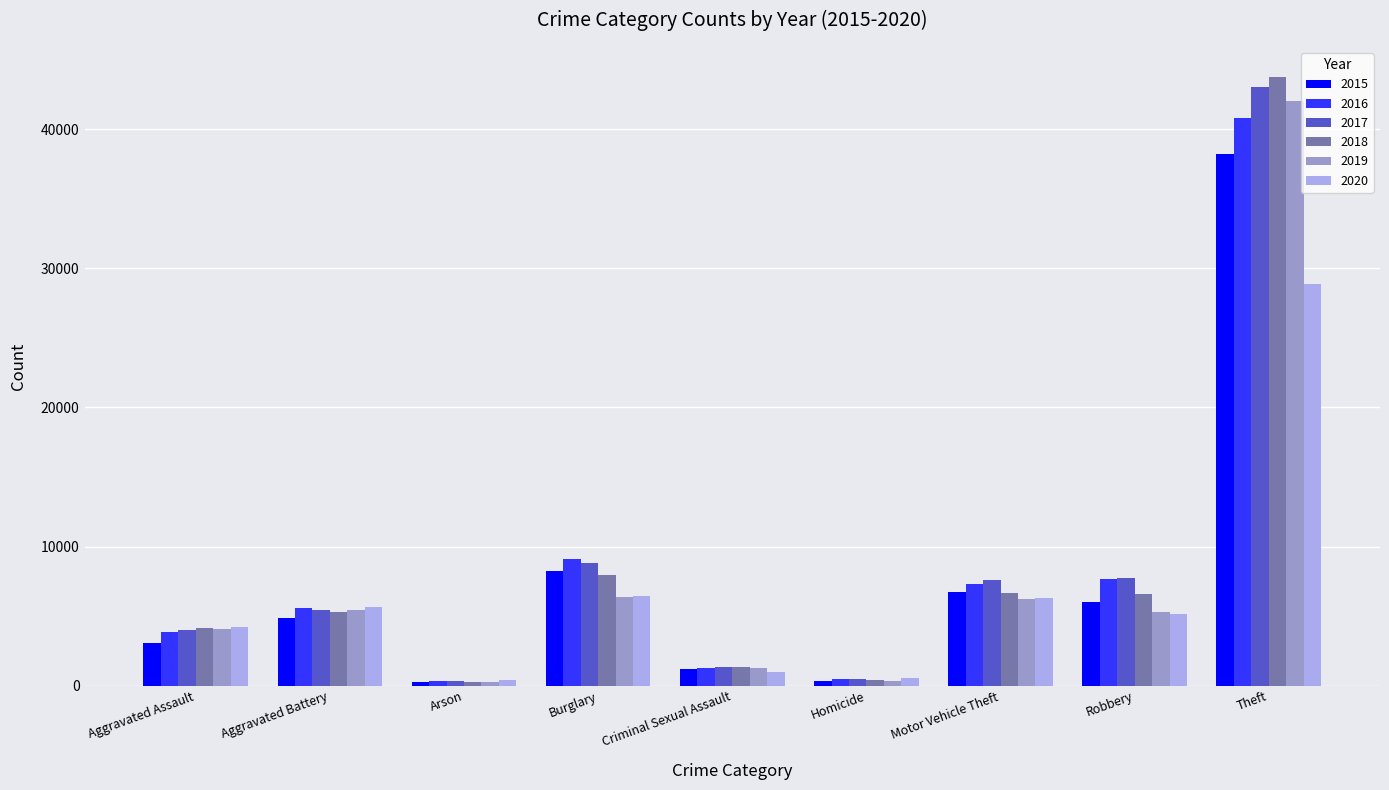

What is the average value of the 2020 series?

6514